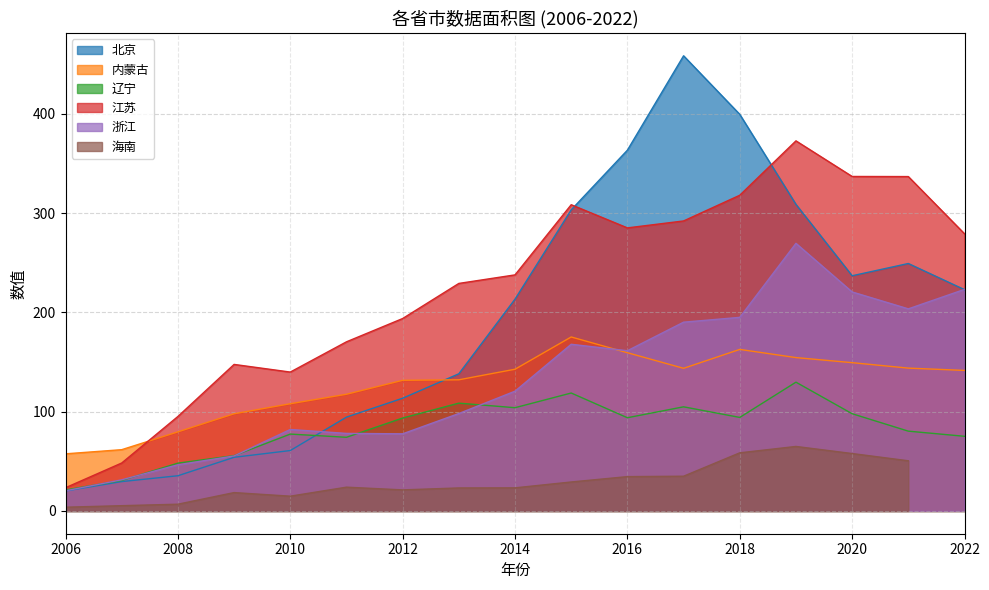

How many data points does each series have?

17